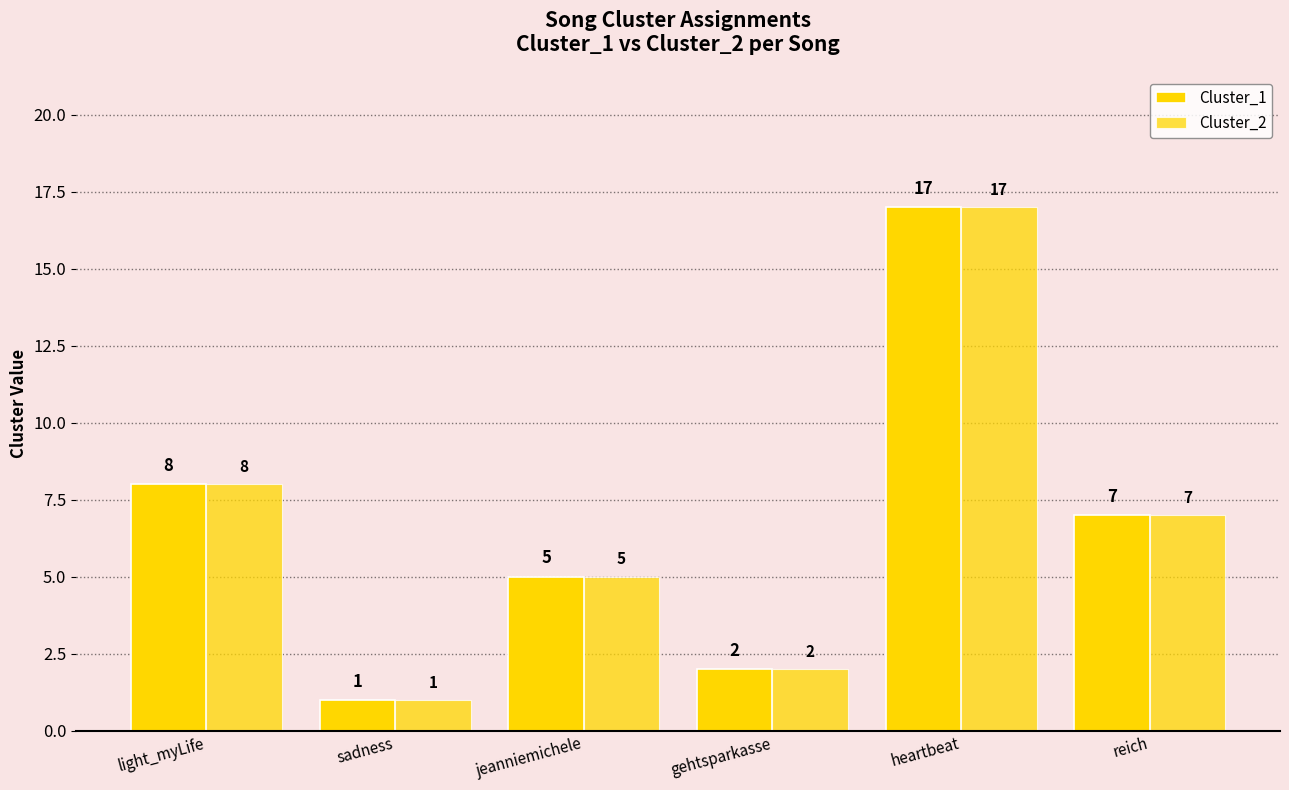

How many distinct data groups are displayed?

2